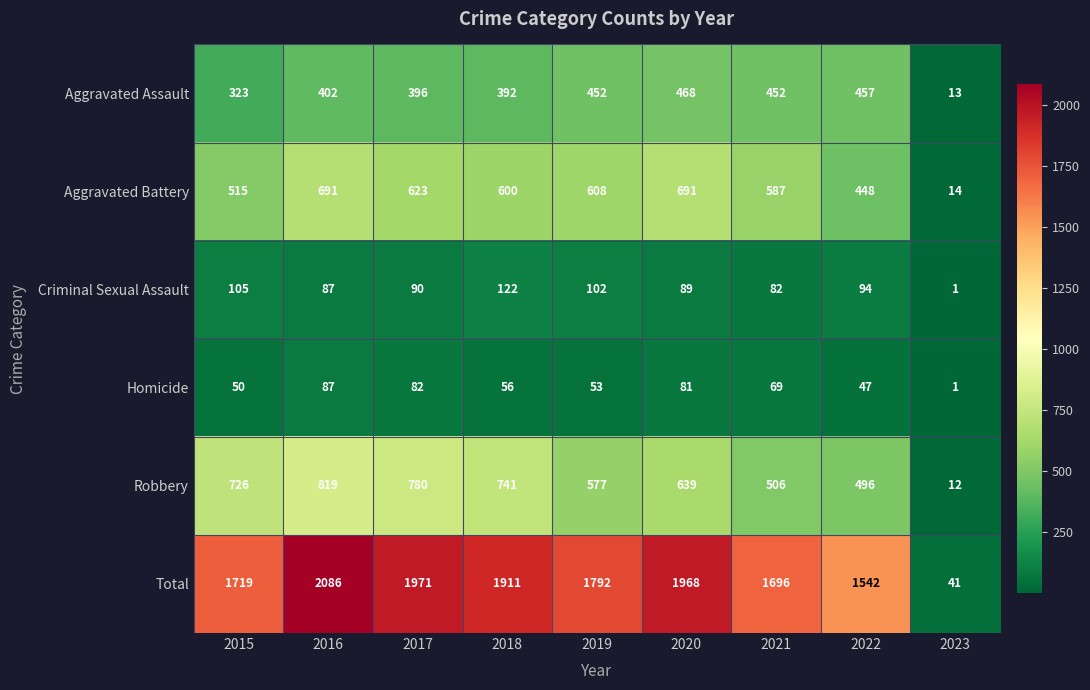

Count the number of data series in this chart.

6